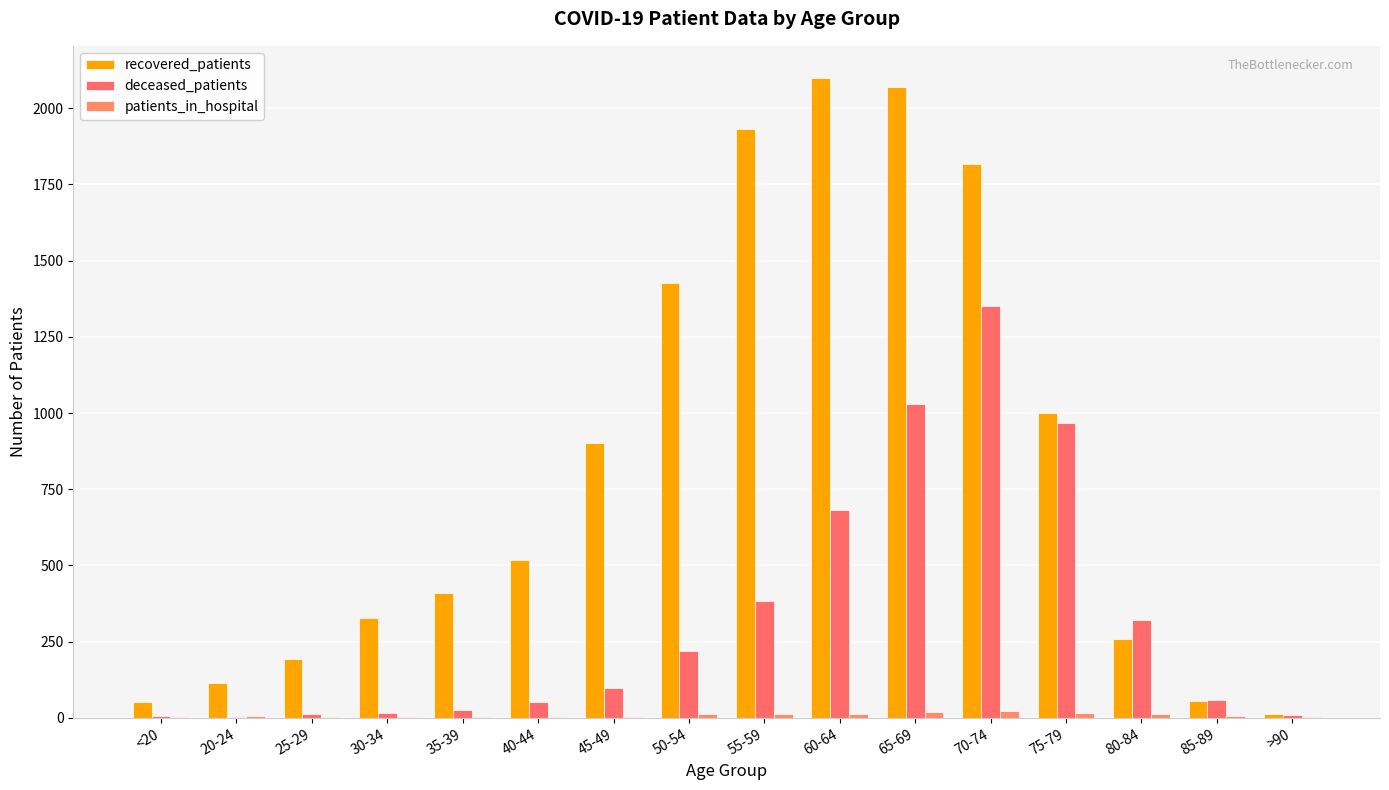

How many series are shown in this chart?

3